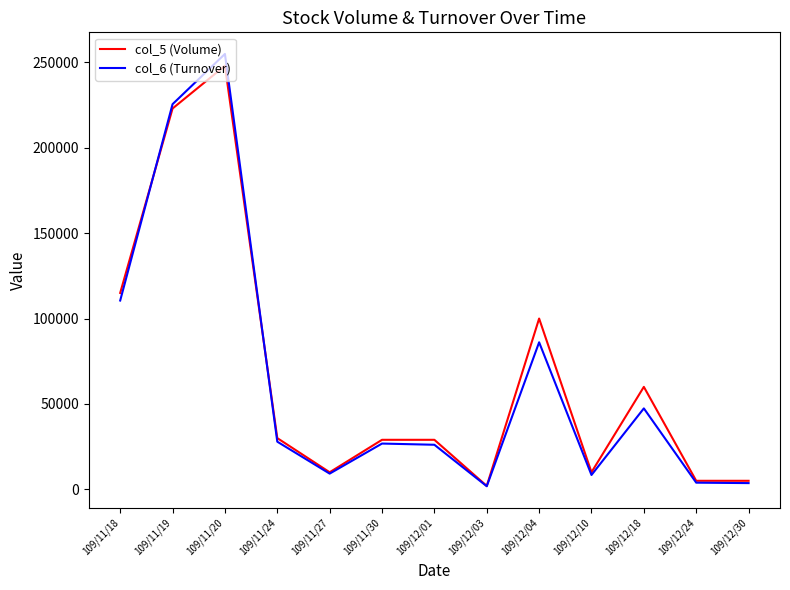

True or false: col_6 (Turnover) has a value of 3650 at 109/12/30.

True